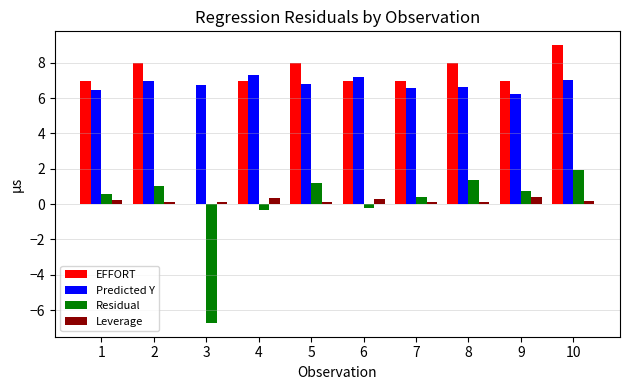

What is the spread (max minus min) of values at 2?

7.9